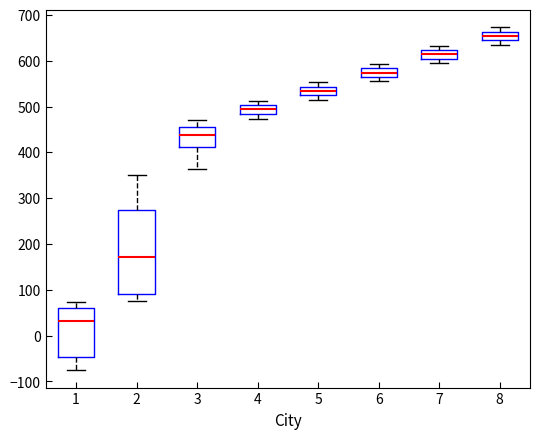

Reading left to right, read every box against the y-axis: the position of its median line, the range the box covers, and the ends of its whiskers. The values are not printed on the chart, so give them approximately, as read against the axis.

1: median 30, box -50 to 60, whiskers -80 to 70
2: median 170, box 90 to 270, whiskers 80 to 350
3: median 440, box 410 to 460, whiskers 360 to 470
4: median 490, box 480 to 500, whiskers 470 to 510
5: median 530, box 520 to 540, whiskers 520 (just below the box's lower edge) to 550
6: median 570, box 560 to 580, whiskers 560 (just below the box's lower edge) to 590
7: median 610, box 600 to 620, whiskers 600 (just below the box's lower edge) to 630
8: median 650, box 640 to 660, whiskers 640 (just below the box's lower edge) to 670